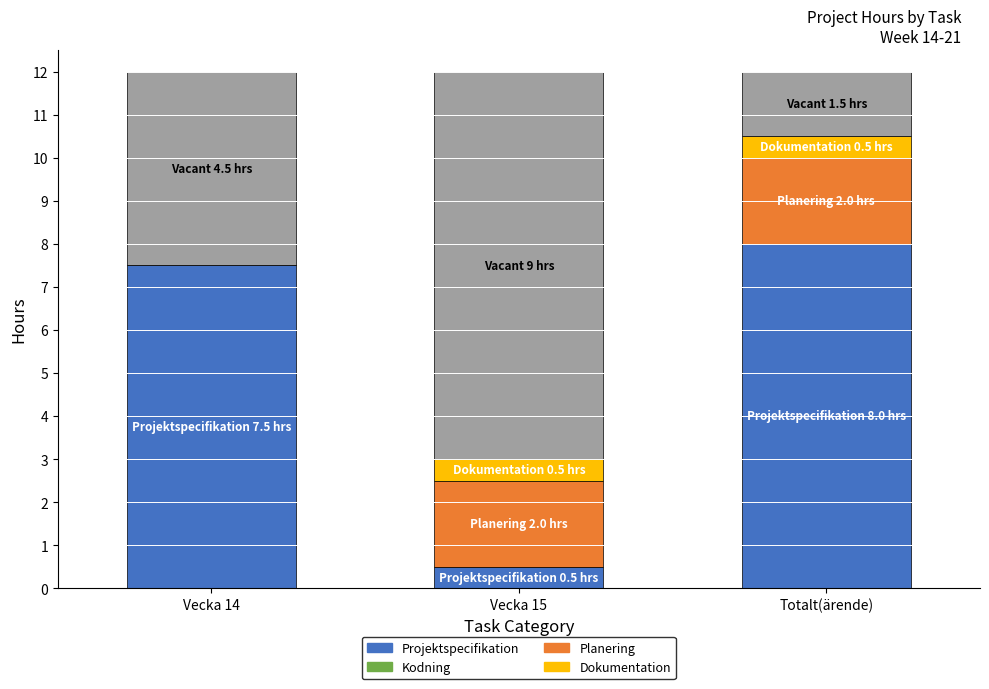

What is the spread (max minus min) of values at Vecka 15?

2.0